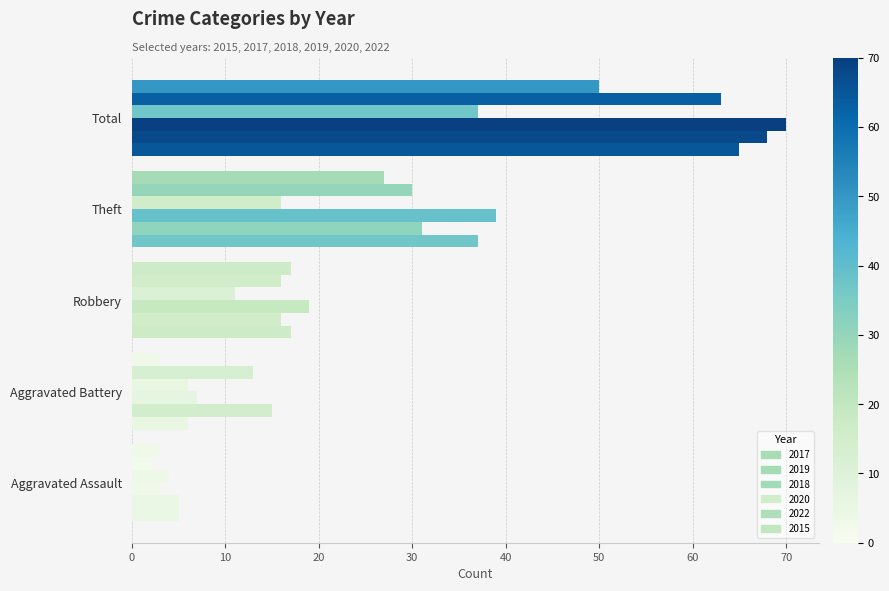

What is the sum of all 2018 values?

138